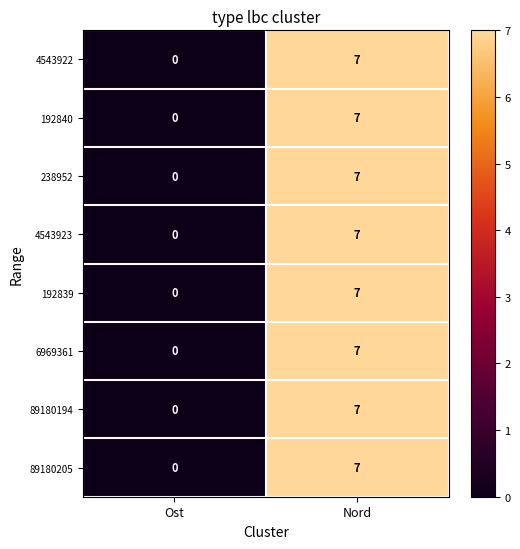

What is the difference between the maximum and minimum values in the 4543923 series?

7